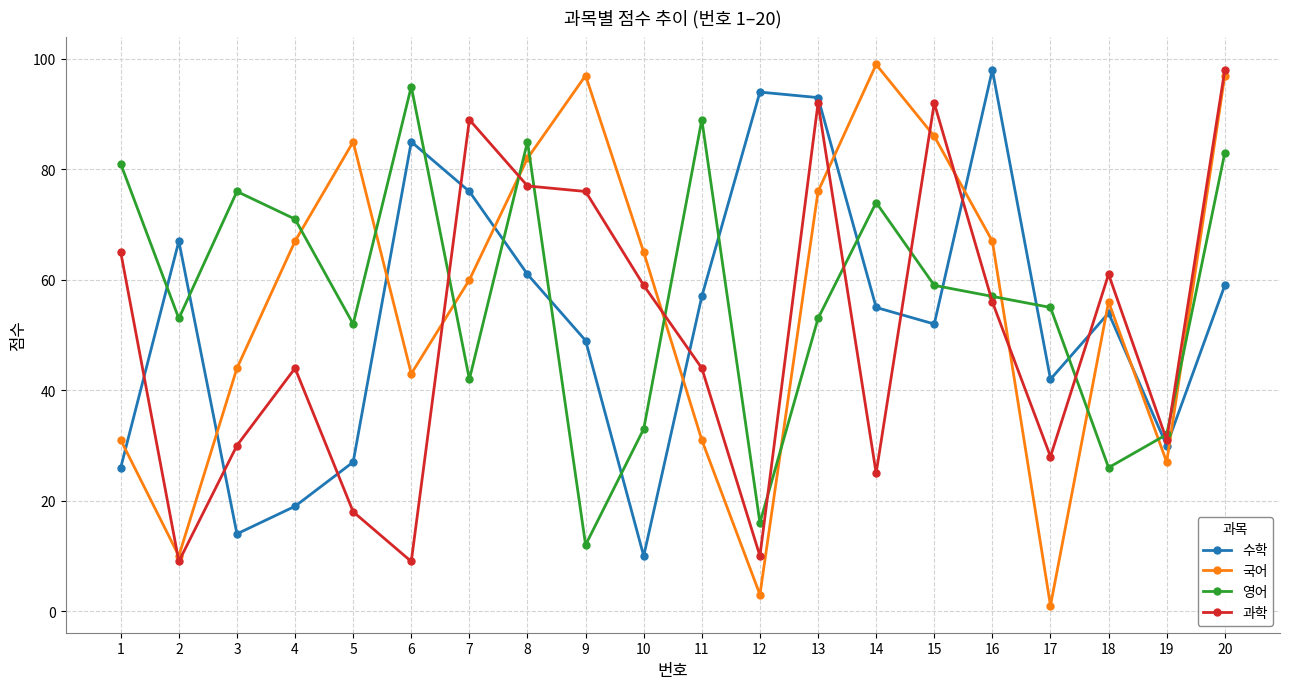

At which category is the sum across all series the highest?

20